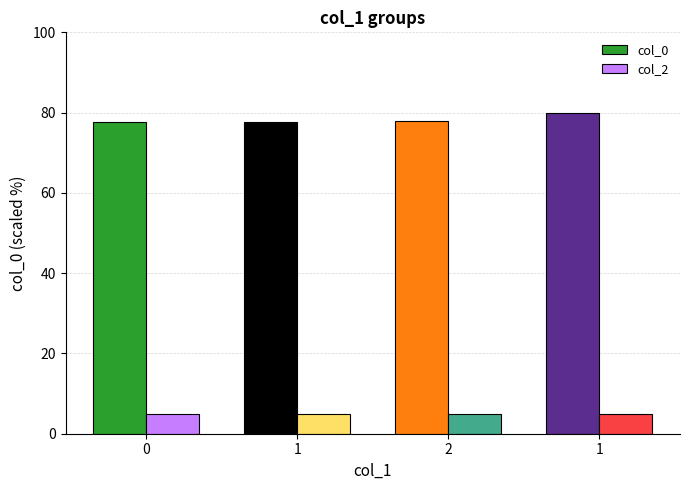

Does the chart contain any negative values?

No